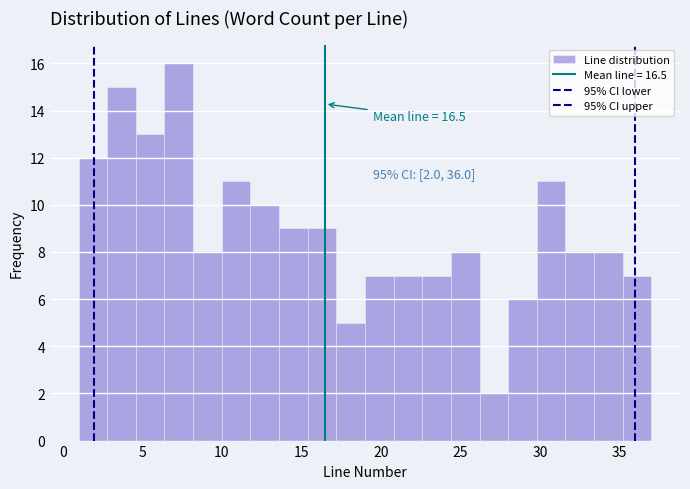

Around what value on the x-axis is the tallest bar? Give the approximate position of its centre, as read against the axis.

7.5